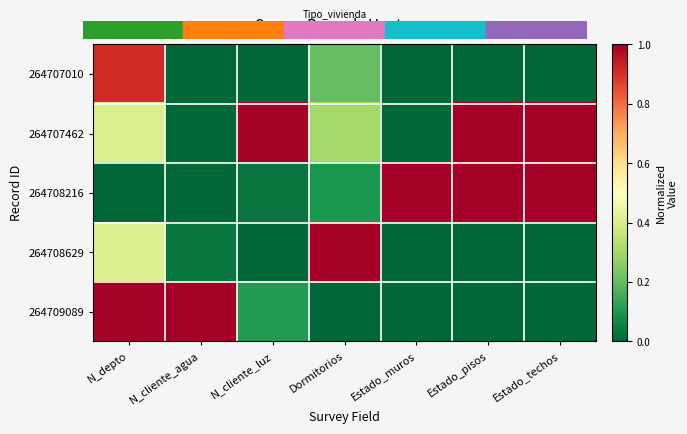

Between N_cliente_agua and Estado_muros, which series saw the biggest shift?

264709089